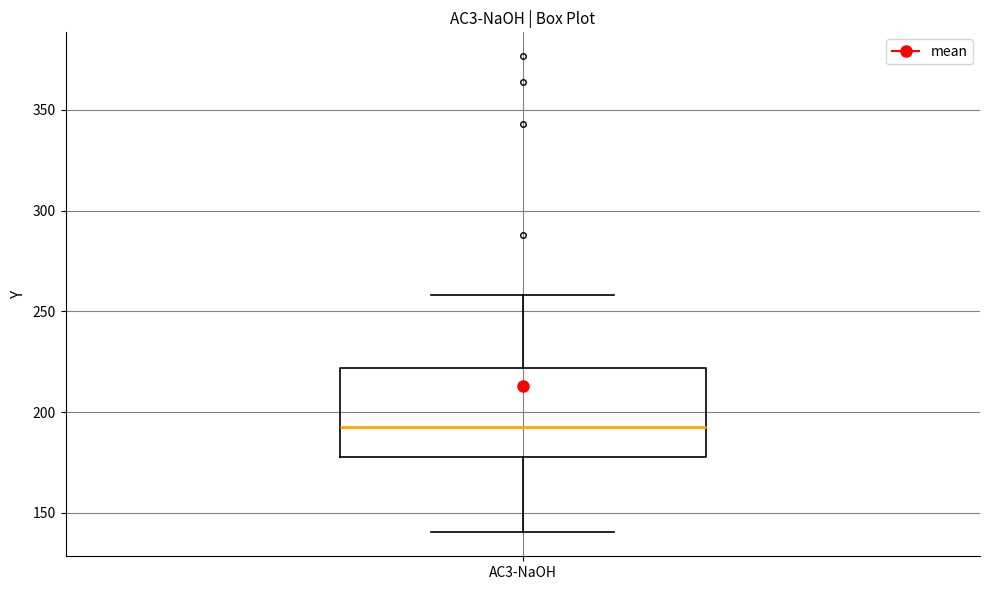

Where does the lower whisker of the box for AC3-NaOH end on the y-axis? The values are not printed on the chart, so give them approximately, as read against the axis.

140